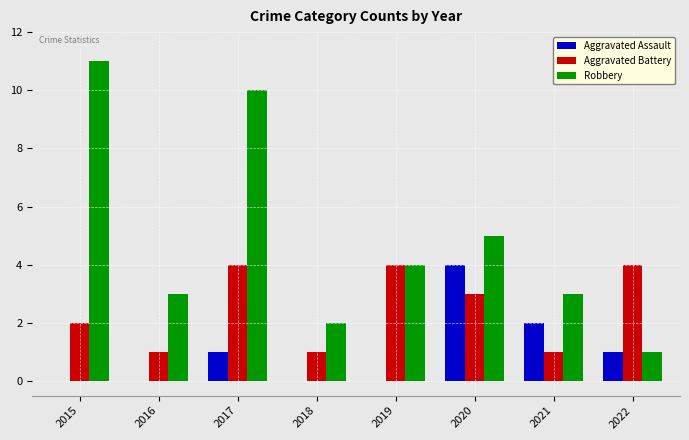

Between 2018 and 2021, which series saw the biggest shift?

Aggravated Assault